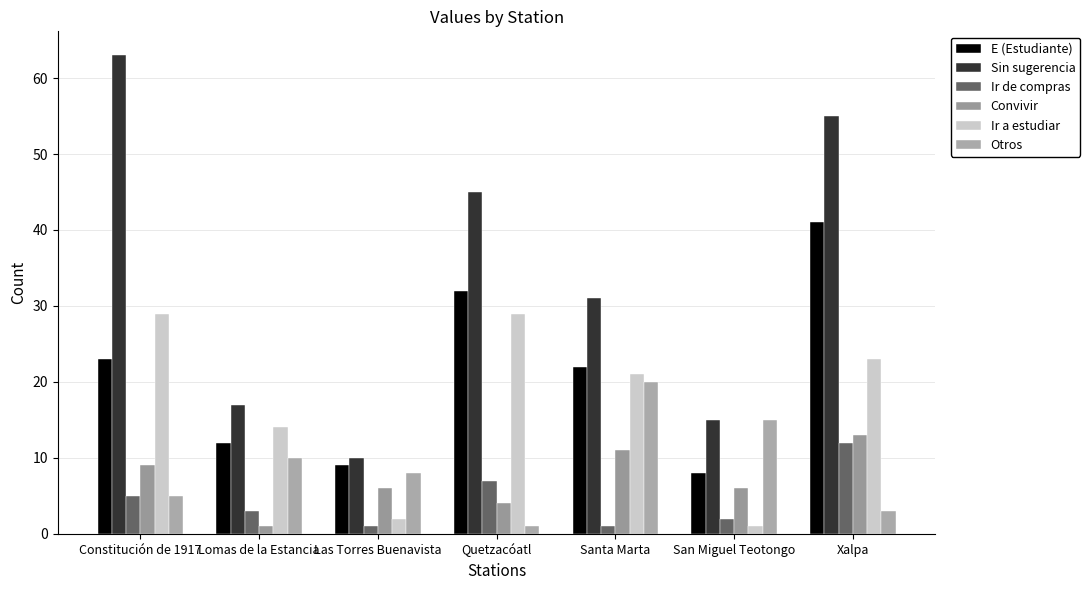

Between Constitución de 1917 and Quetzacóatl, which is larger?

Quetzacóatl